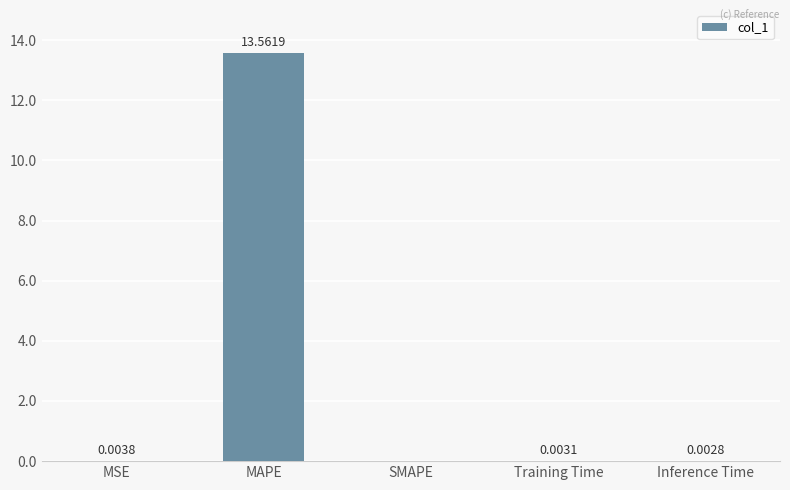

Which category has the highest value across all series?

MAPE